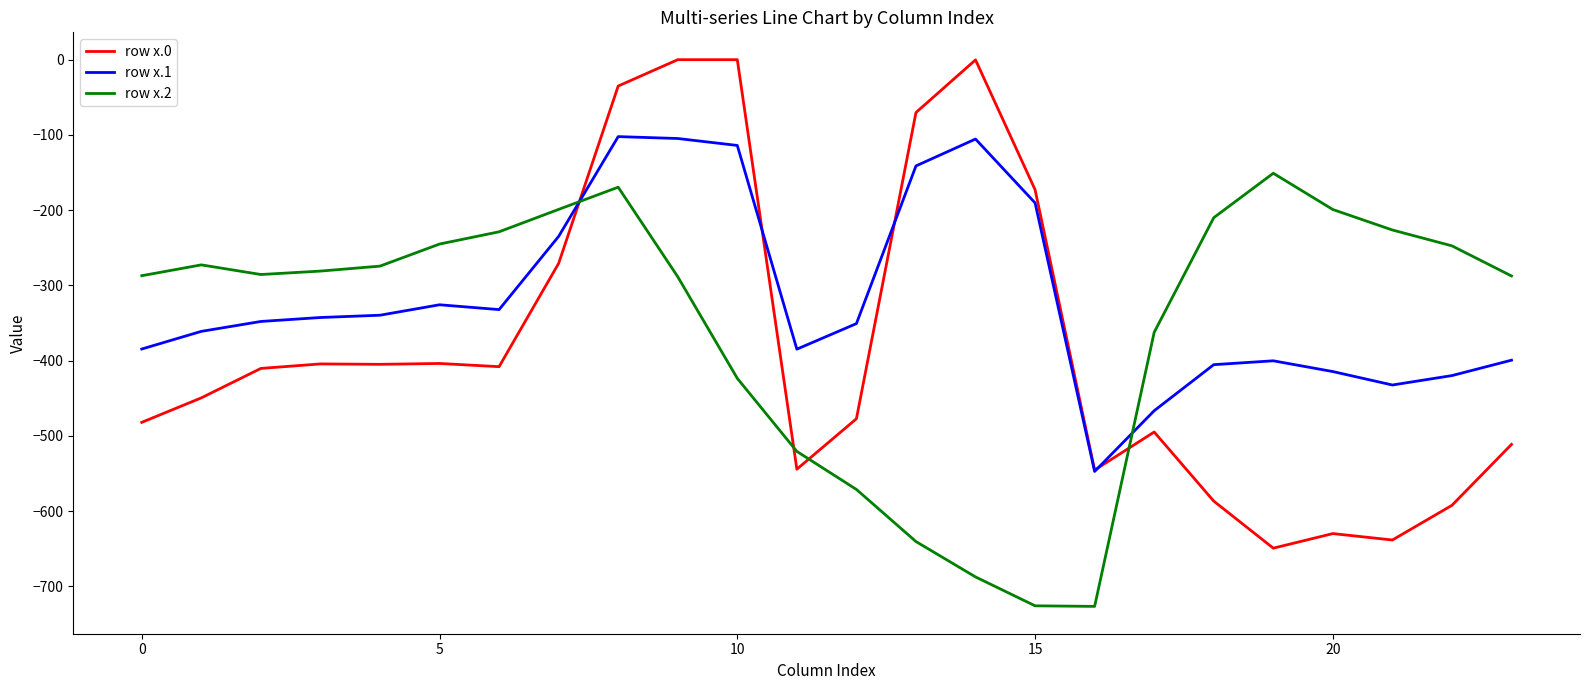

What is the difference between the second highest and minimum values in the row x.1 series?

442.5